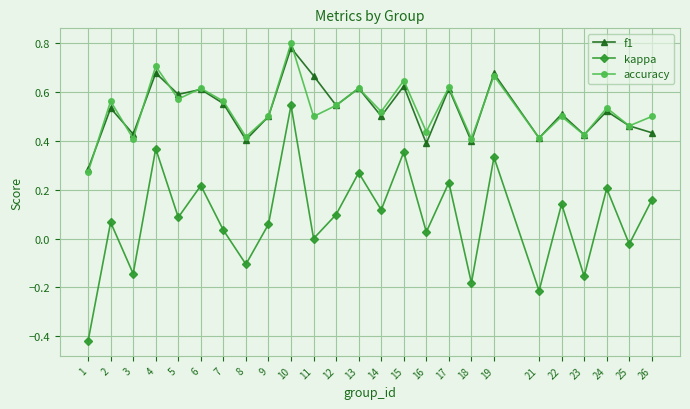

How many lines are shown in the chart?

3